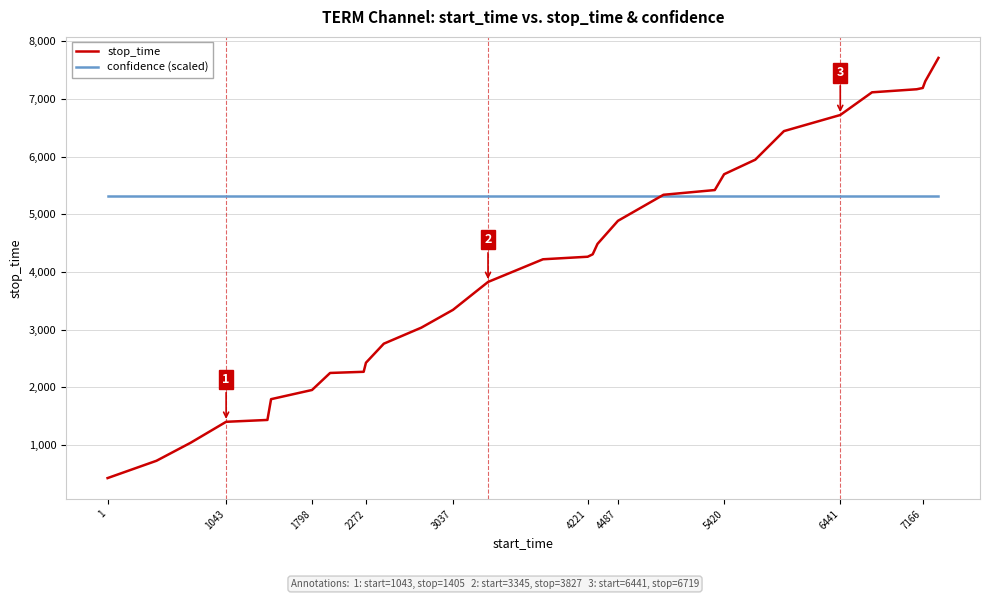

Which series has the largest total across all categories?

confidence (scaled)